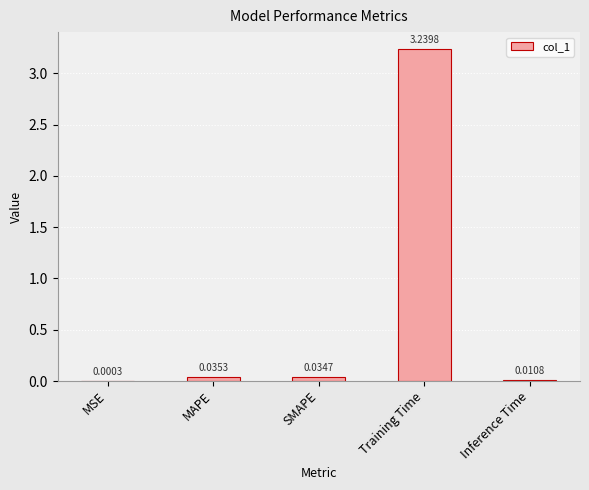

How many series are shown in this chart?

1